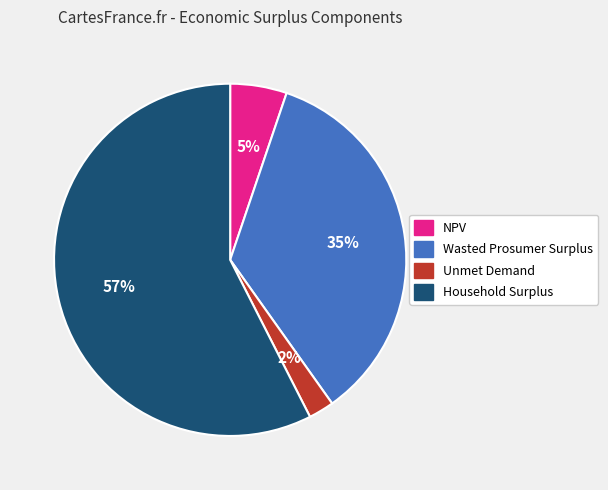

Which has a higher value, Household Surplus or NPV?

Household Surplus